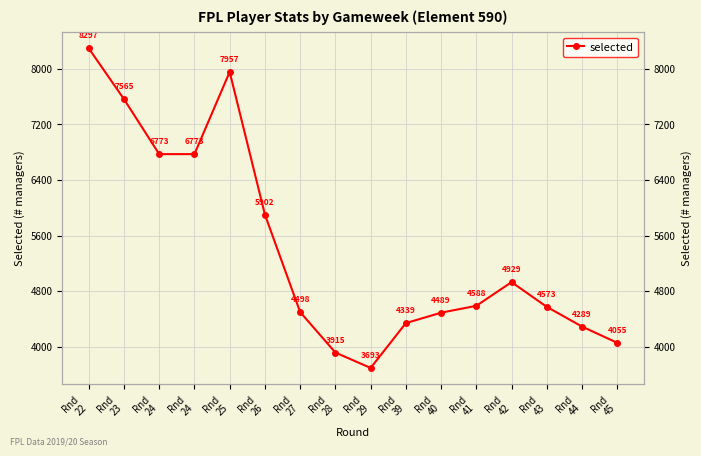

What is the minimum value shown in the chart?

3693